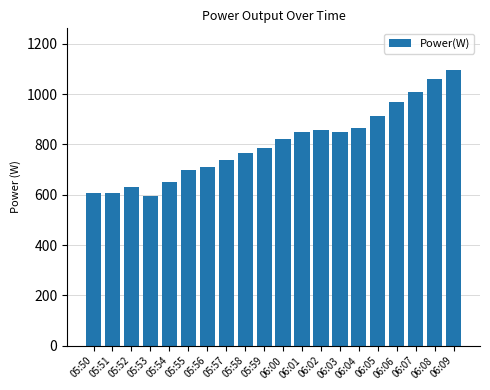

What is the minimum value shown in the chart?

595